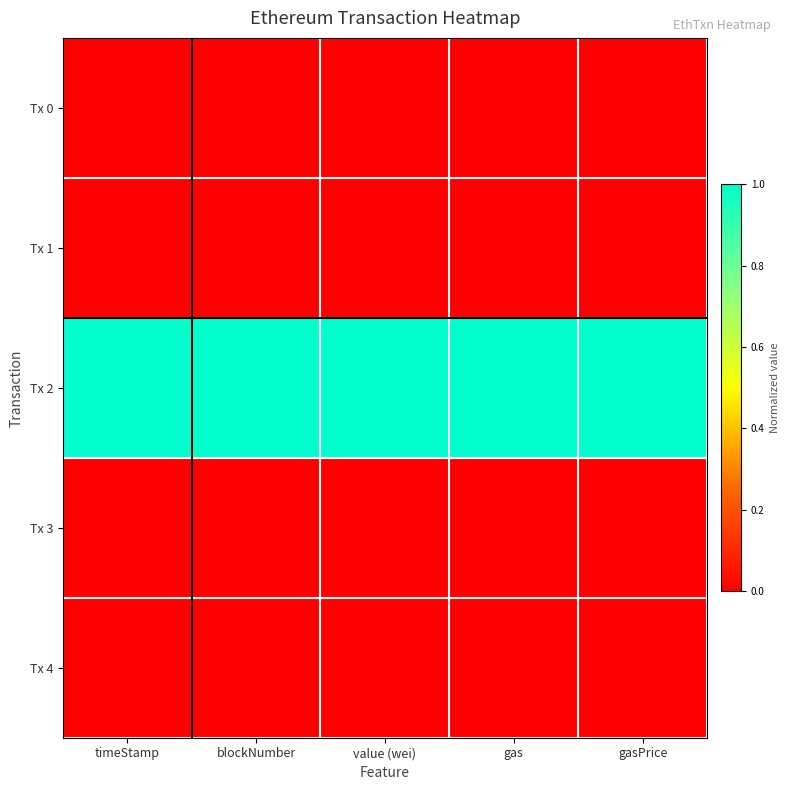

Reading left to right, transcribe all the data shown in this chart.

Tx 0: timeStamp=0.0	blockNumber=0.0	value (wei)=0.0	gas=0.0	gasPrice=0.0
Tx 1: timeStamp=0.0	blockNumber=0.0	value (wei)=0.0	gas=0.0	gasPrice=0.0
Tx 2: timeStamp=1.0	blockNumber=1.0	value (wei)=1.0	gas=1.0	gasPrice=1.0
Tx 3: timeStamp=0.0	blockNumber=0.0	value (wei)=0.0	gas=0.0	gasPrice=0.0
Tx 4: timeStamp=0.0	blockNumber=0.0	value (wei)=0.0	gas=0.0	gasPrice=0.0